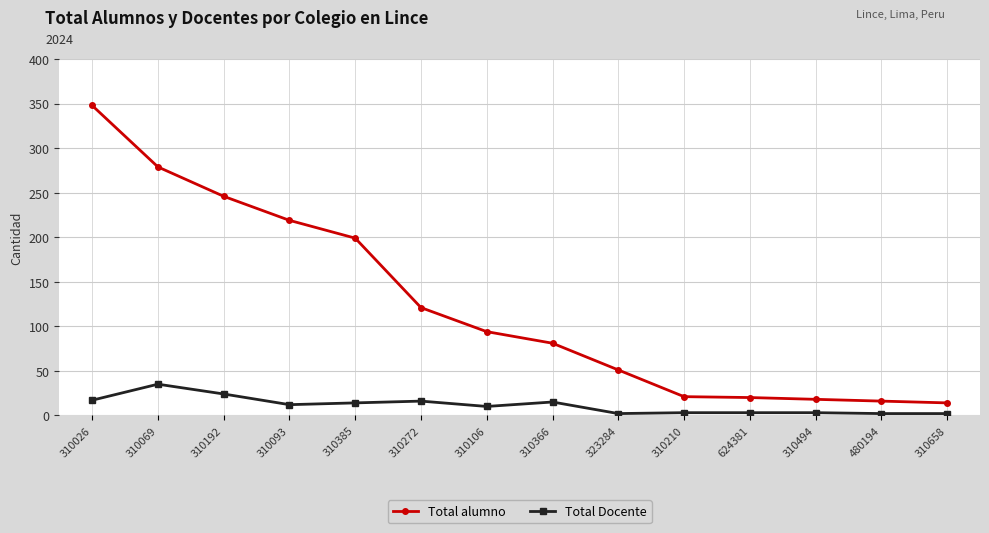

True or false: Total alumno and Total Docente intersect in this chart.

False